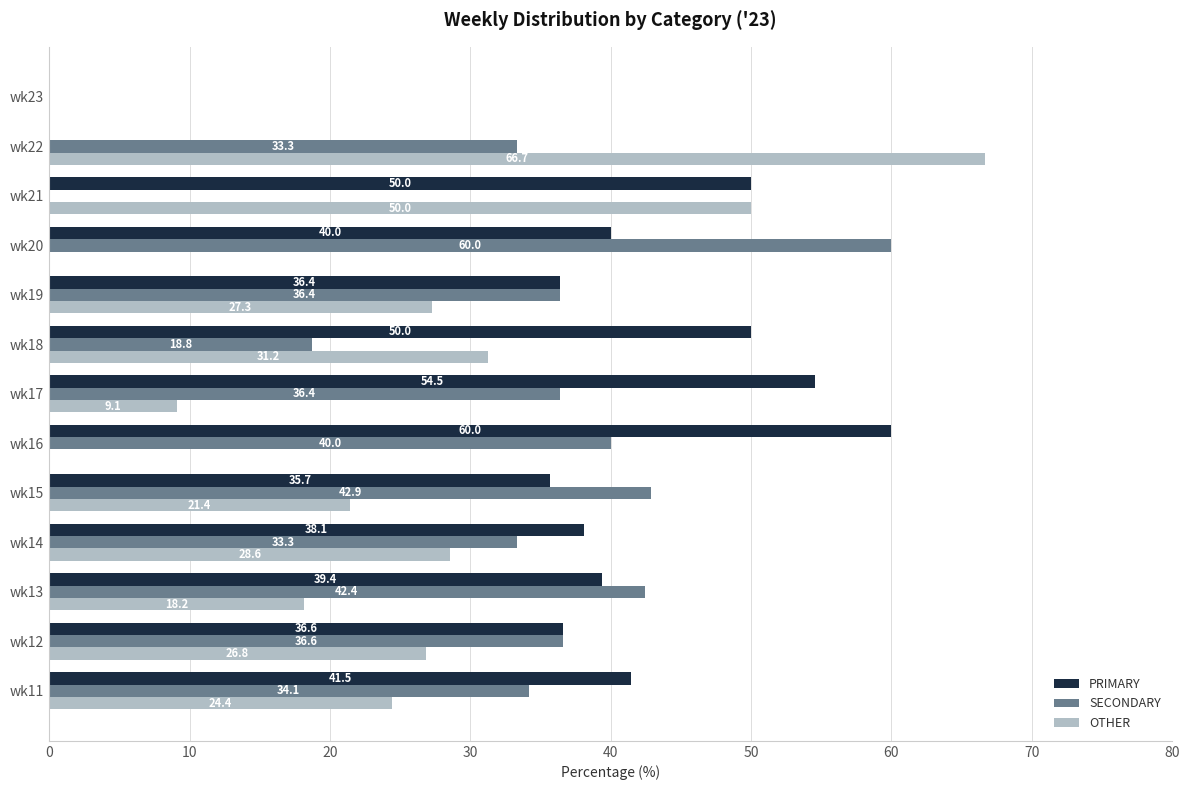

How many values in the OTHER series exceed 24?

7